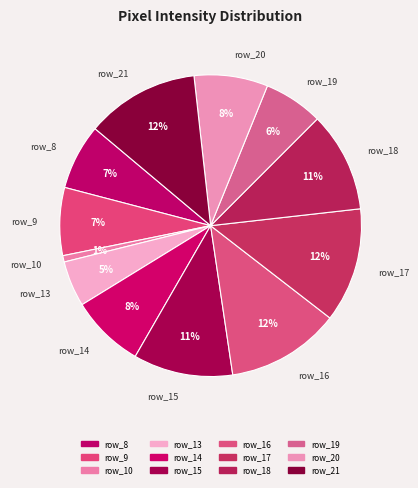

To the nearest percent, what portion does row_18 represent?

11%